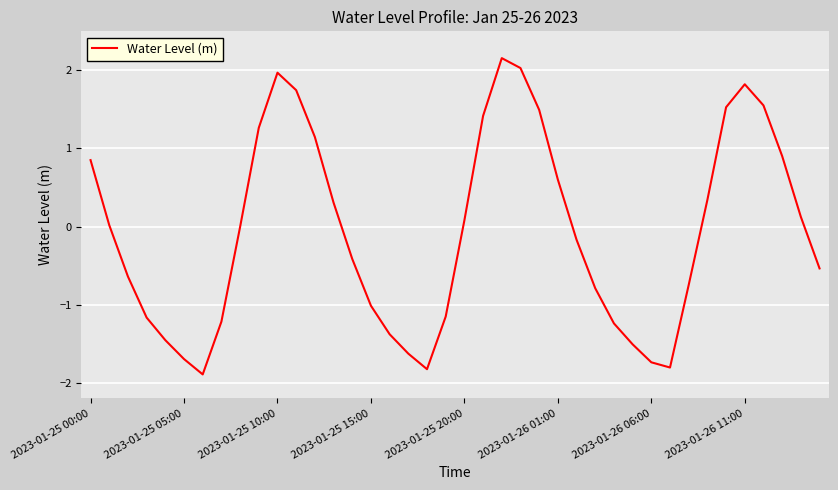

What is the minimum value shown in the chart?

-1.9